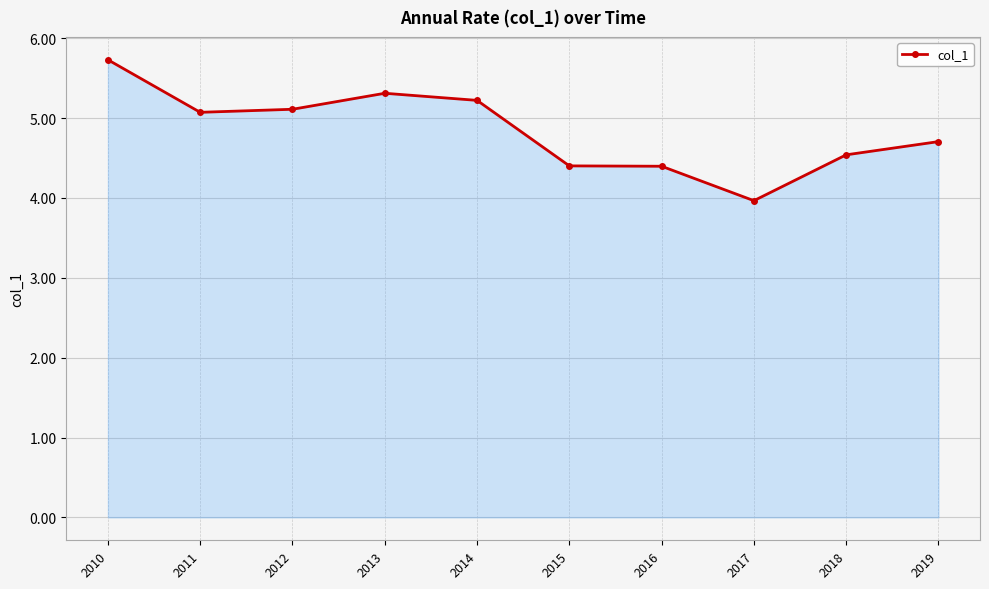

Reading left to right, list all the values displayed in this chart.

5.7	5.1	5.1	5.3	5.2	4.4	4.4	4.0	4.5	4.7